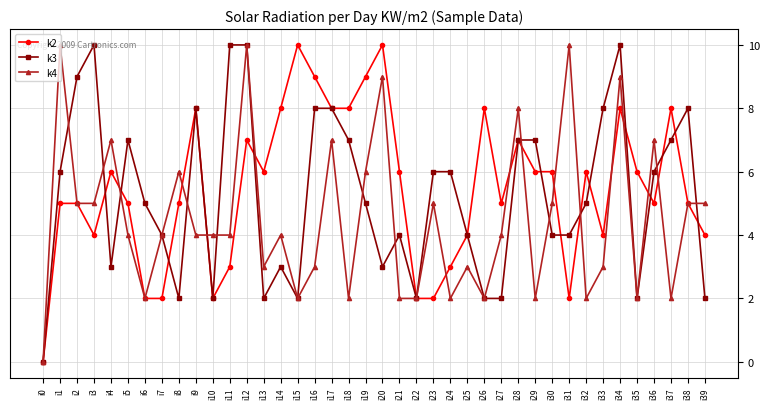

True or false: k2 has more than 2 points higher than both neighbors.

True